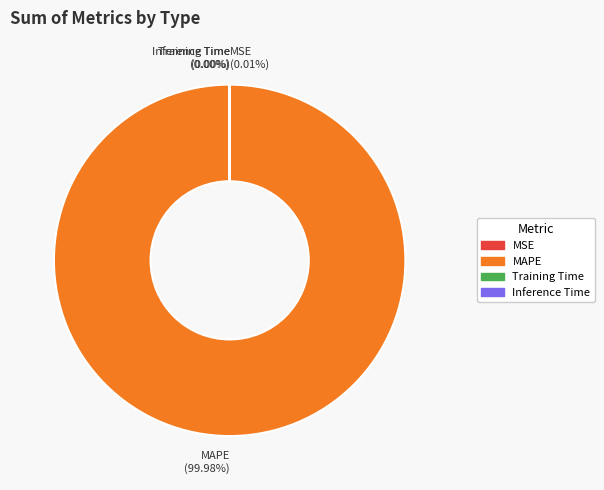

Is there any slice that represents more than half of the pie?

Yes